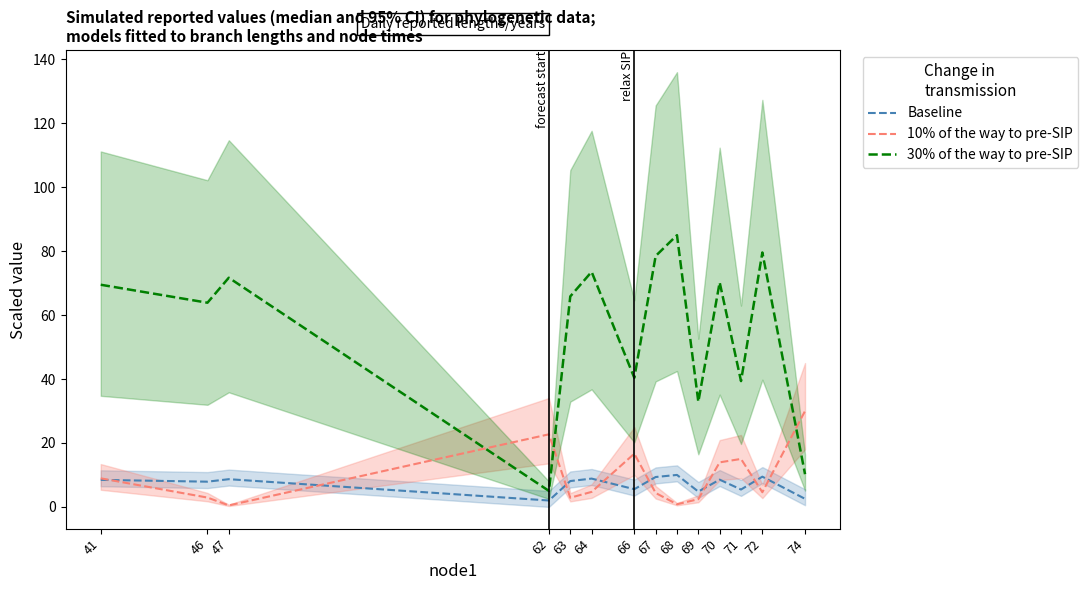

Where is Baseline nearest to the value 6?

66